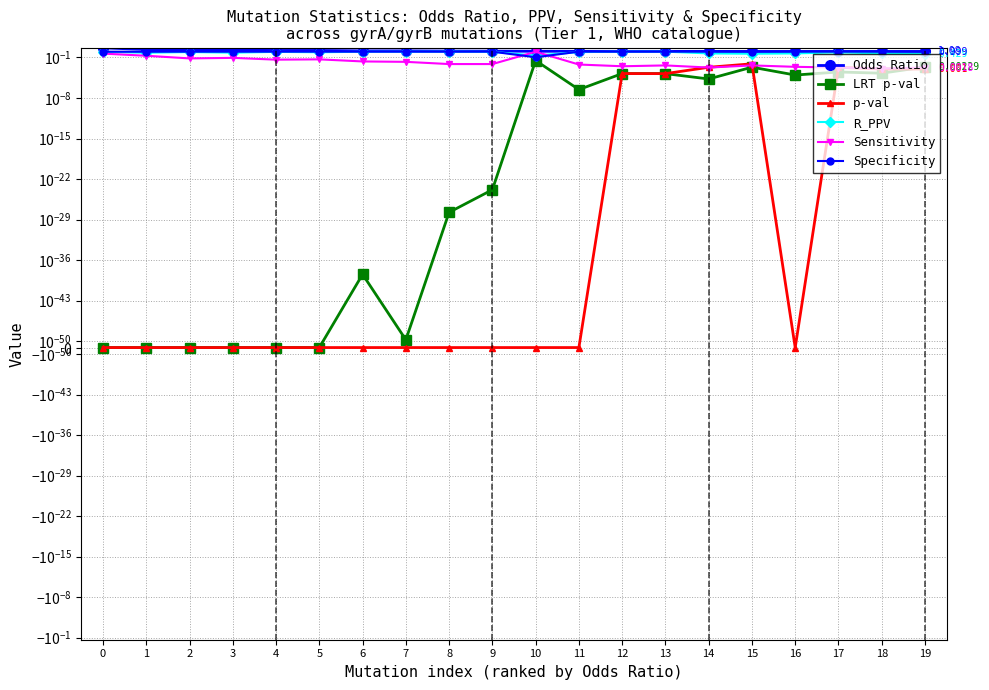

Which series has the largest total across all categories?

Odds Ratio